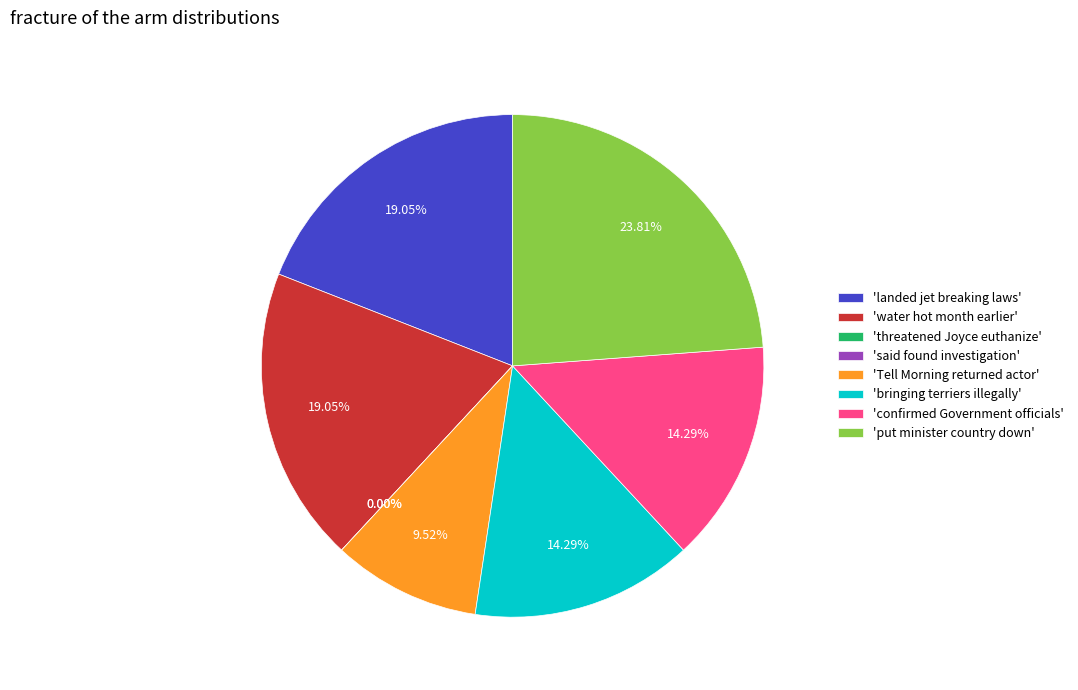

What is the ratio of the value at water hot month earlier to the value at put minister country down?

0.8